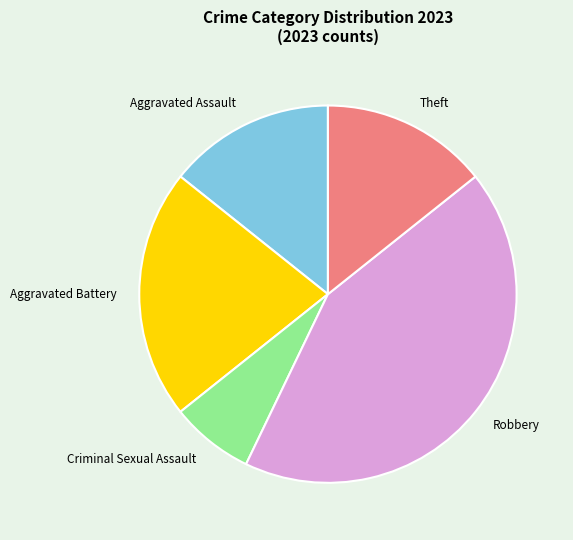

The Aggravated Battery slice represents 21% of the pie. True or false?

True